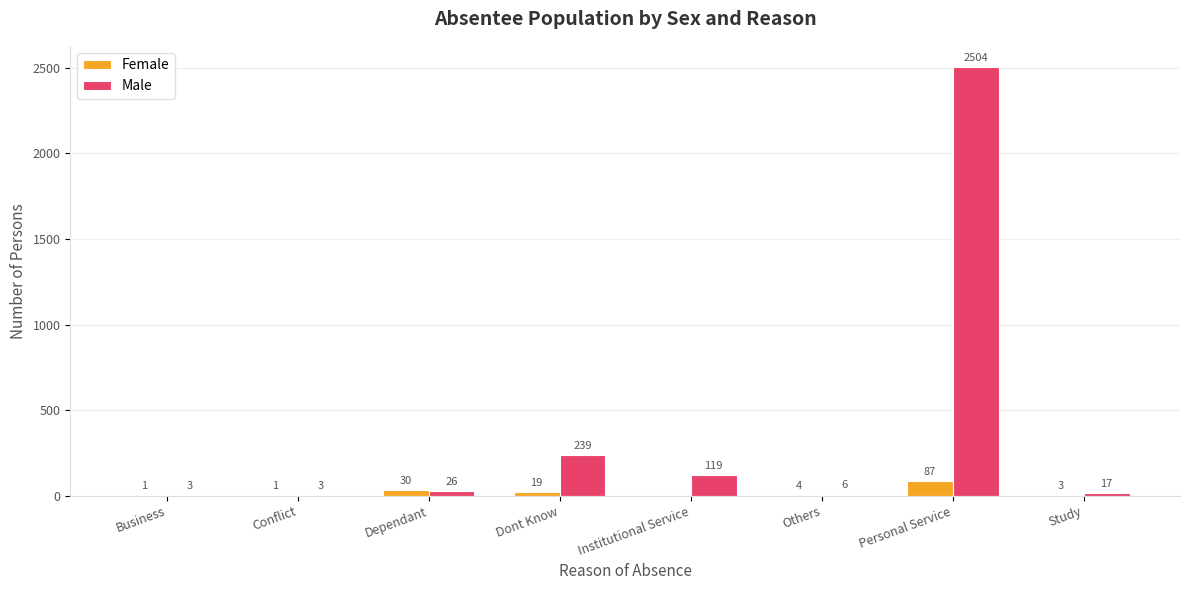

Is the value of Female at Study greater than the value of Male at Institutional Service?

No